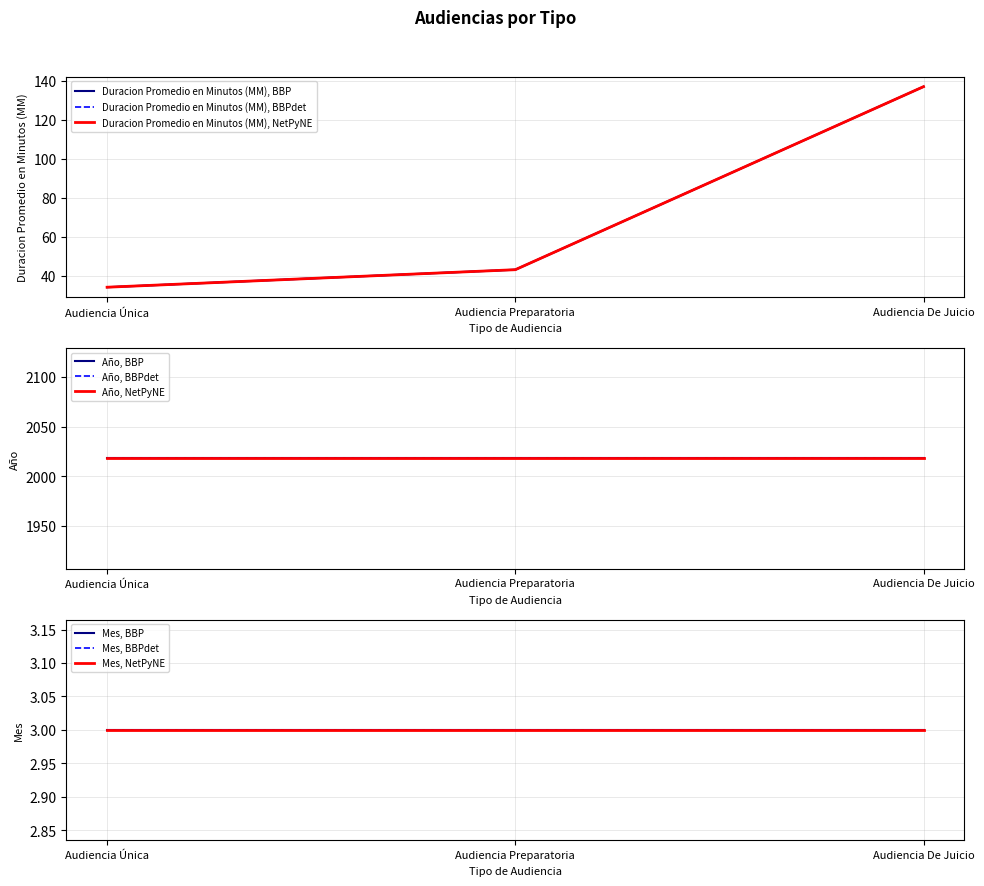

Which series changed the most between Audiencia Única and Audiencia De Juicio?

Duracion Promedio en Minutos (MM)